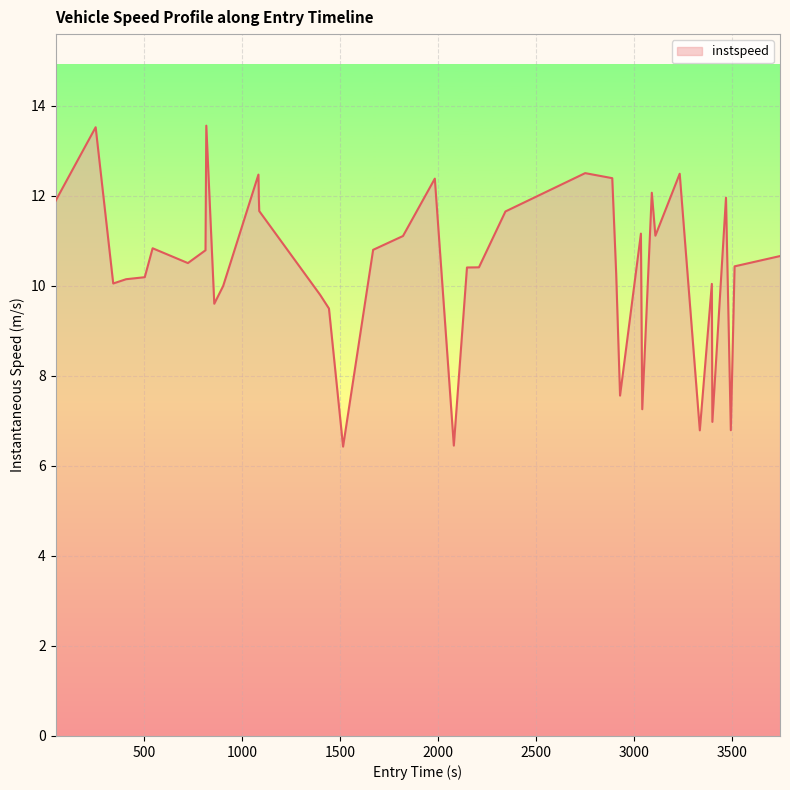

What is the difference between the maximum and minimum values?

7.1